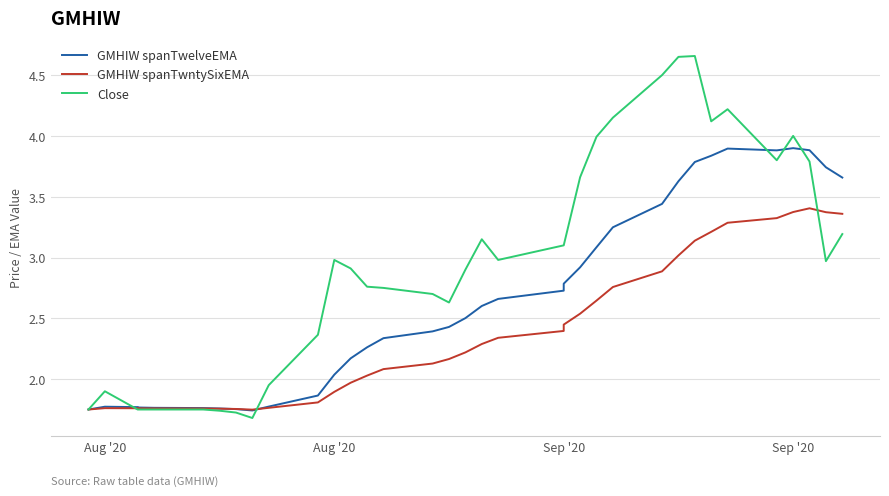

How many lines are shown in the chart?

3